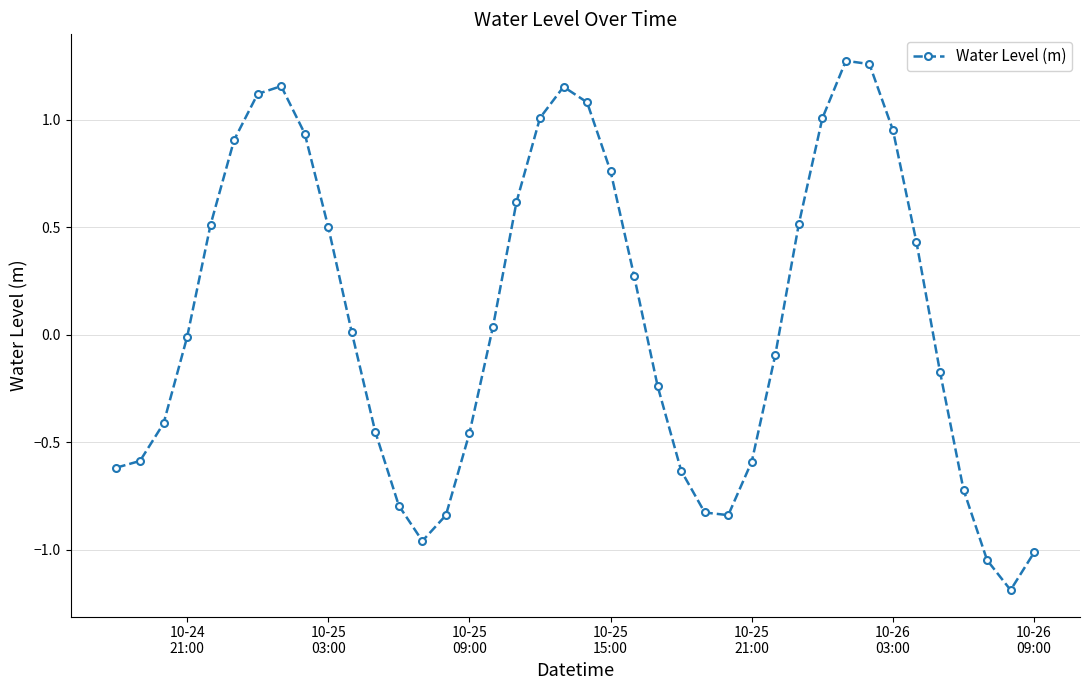

What is the smallest value displayed?

-1.2